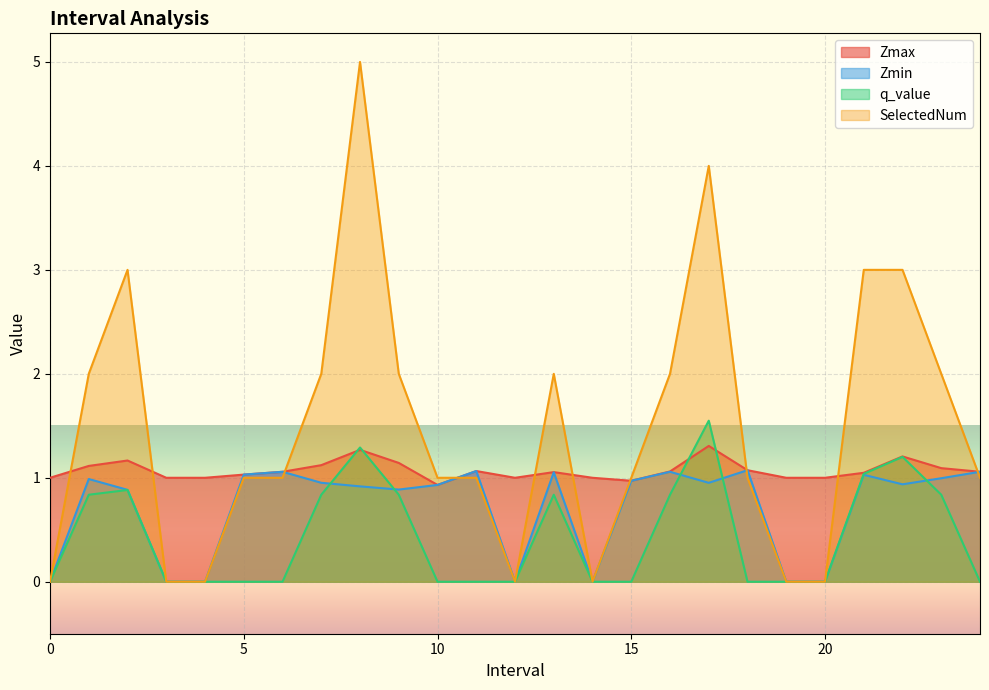

Rank the categories by Zmax value from lowest to highest.

10.0, 15.0, 0, 3, 4, 12, 14, 19, 20, 5.0, 21.0, 13.0, 6.0, 24.0, 16.0, 11.0, 18.0, 23.0, 1.0, 7.0, 9.0, 2.0, 22.0, 8.0, 17.0